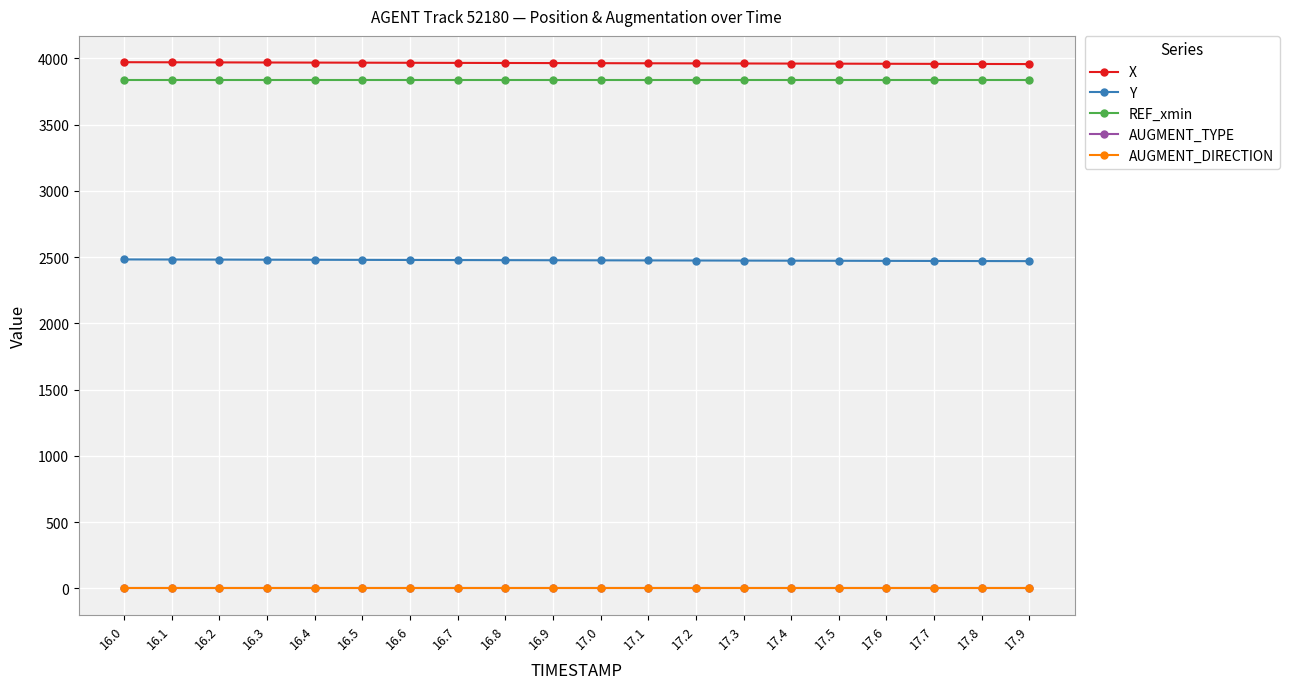

True or false: REF_xmin and AUGMENT_TYPE intersect in this chart.

False